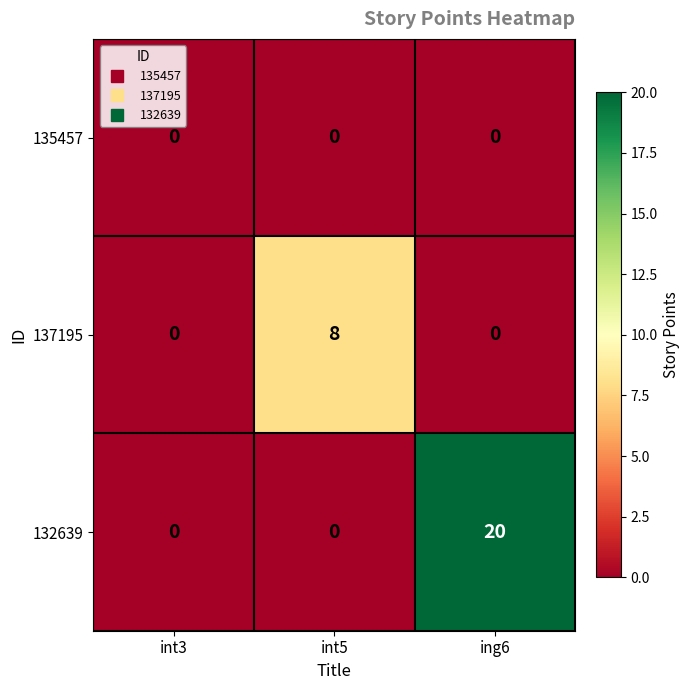

Which series has the largest range (max minus min)?

132639